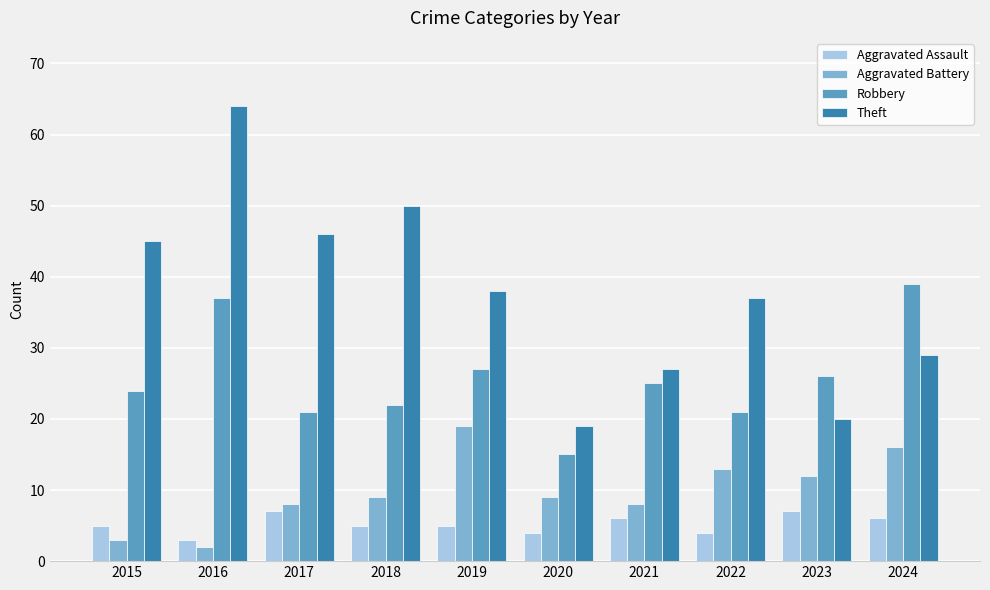

Are the bars horizontal?

No